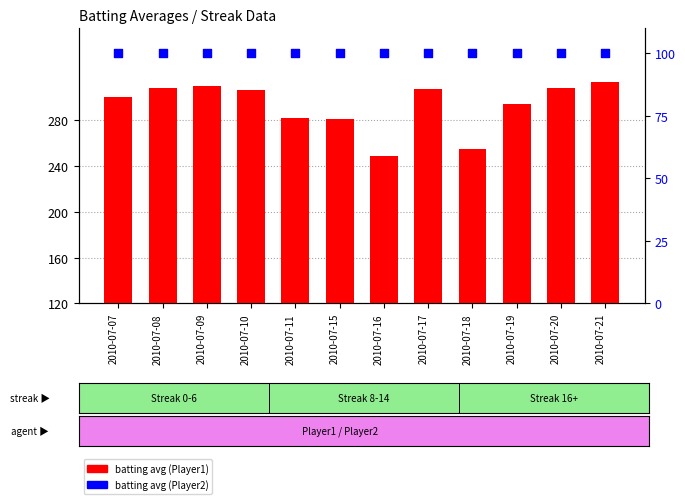

Which series has the largest total across all categories?

Batting Average1